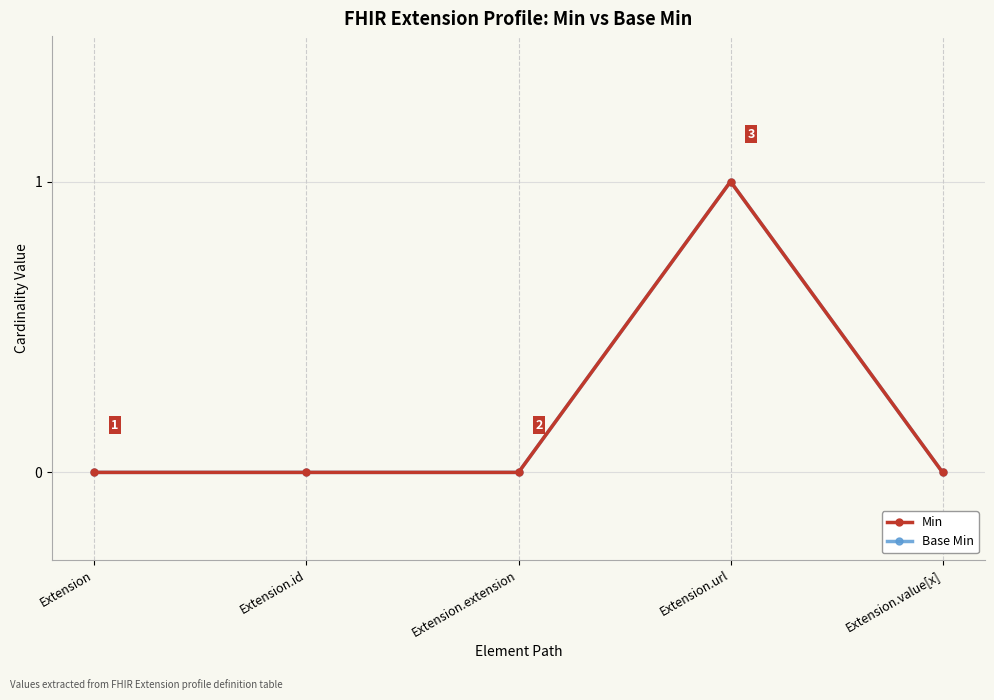

At which category is the sum across all series the highest?

Extension.url